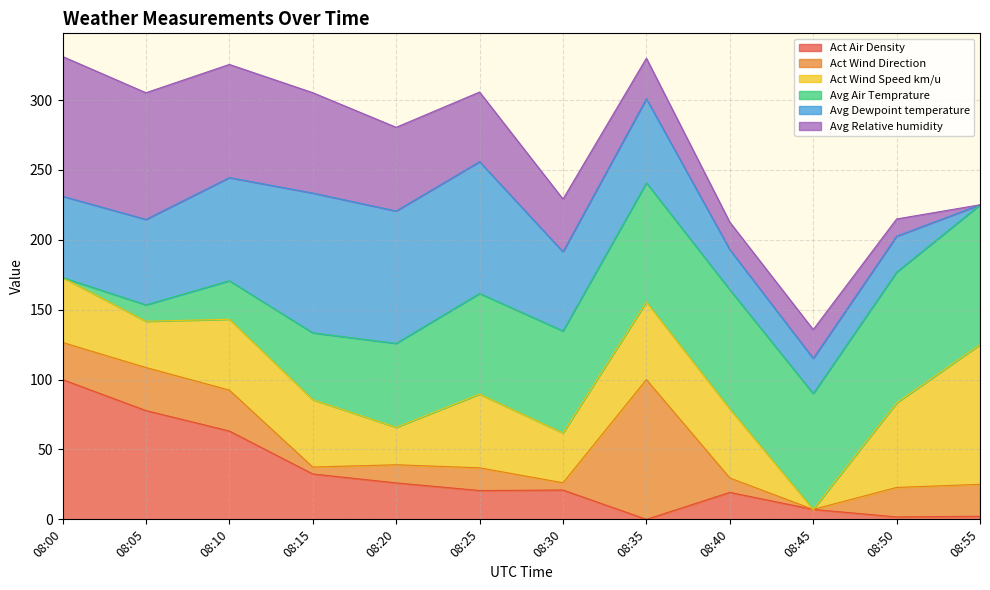

What is the total value across all series at 08:25?

305.7